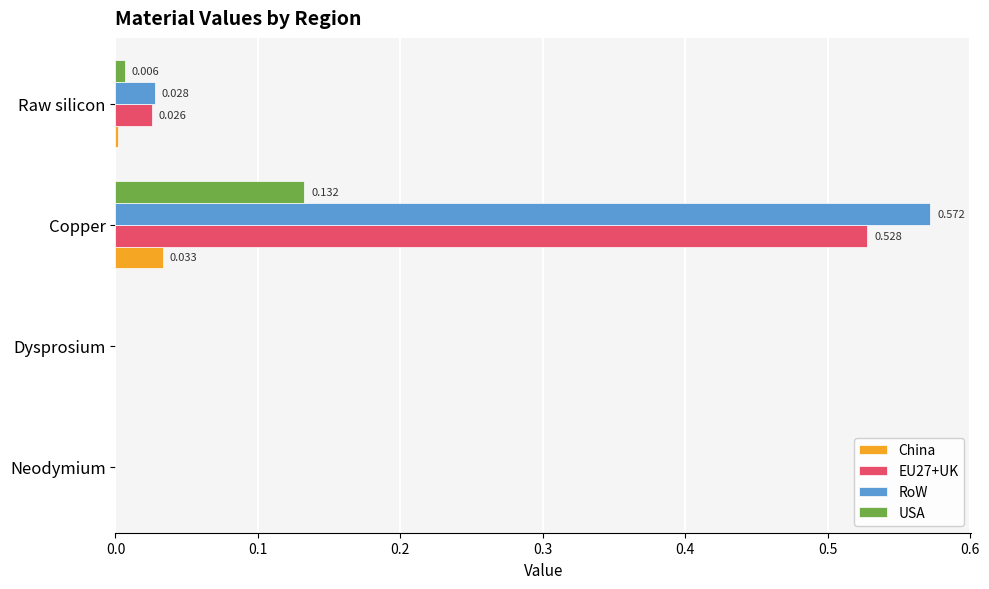

At which category is the sum across all series the highest?

Copper